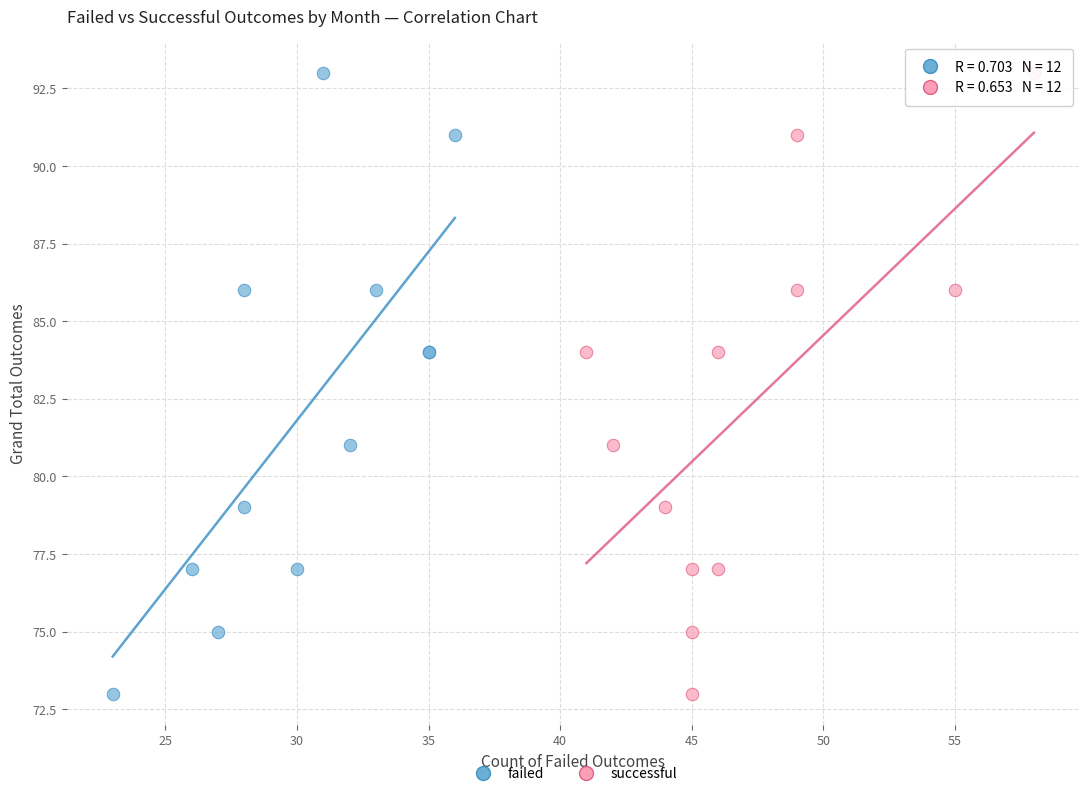

What are all the series names shown in the legend?

failed, successful